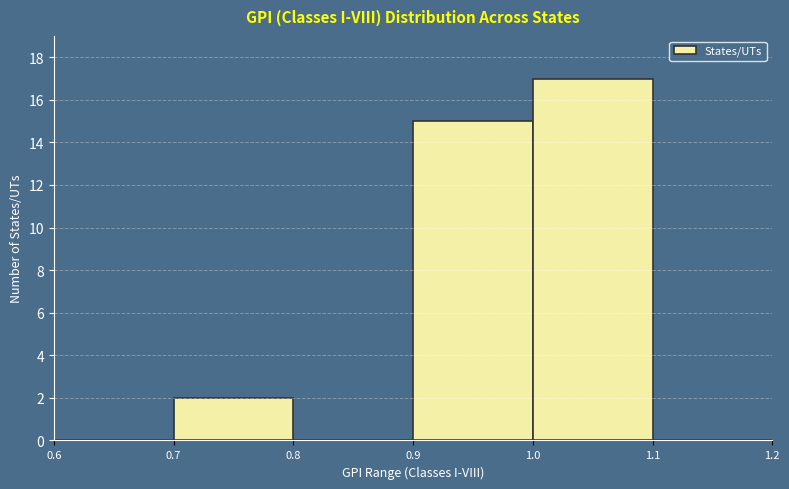

Reading left to right, list every bar in this chart as the range it spans on the x-axis followed by its height. The values are not printed on the chart, so give them approximately, as read against the axis.

0.6 to 0.7: 0
0.7 to 0.8: 2
0.8 to 0.9: 0
0.9 to 1.0: 15
1.0 to 1.1: 17
1.1 to 1.2: 0